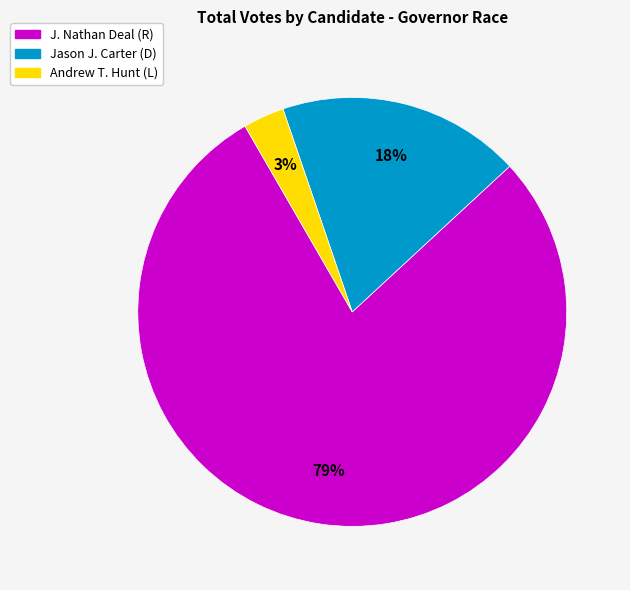

To the nearest percent, what is the average slice percentage?

33%